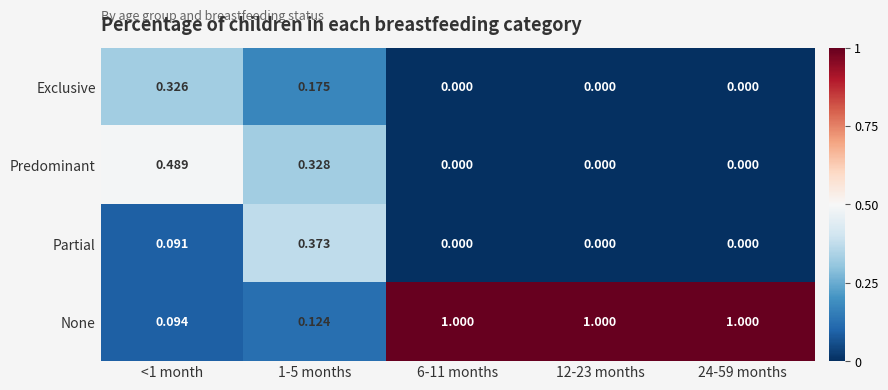

Which series has the widest spread of values?

None